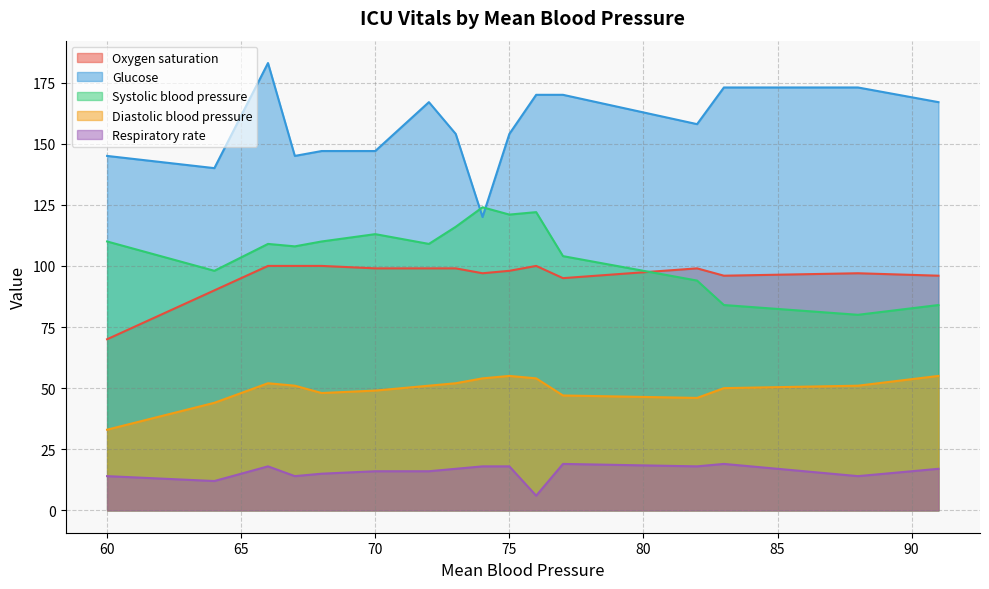

Rank the series at 66.0 from lowest to highest value.

Respiratory rate, Diastolic blood pressure, Oxygen saturation, Systolic blood pressure, Glucose